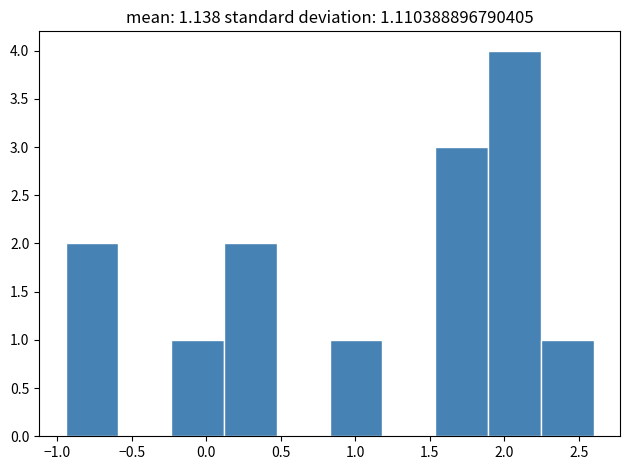

Which range on the x-axis has the tallest bar?

1.90 to 2.25